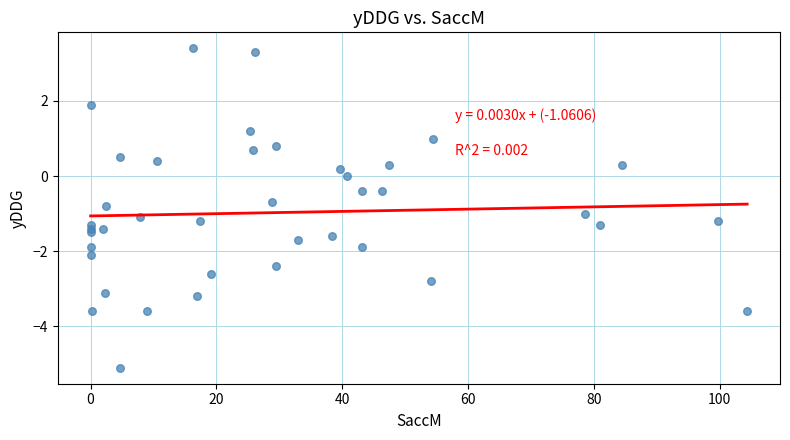

What is the range of Y values (max minus min)?

8.5